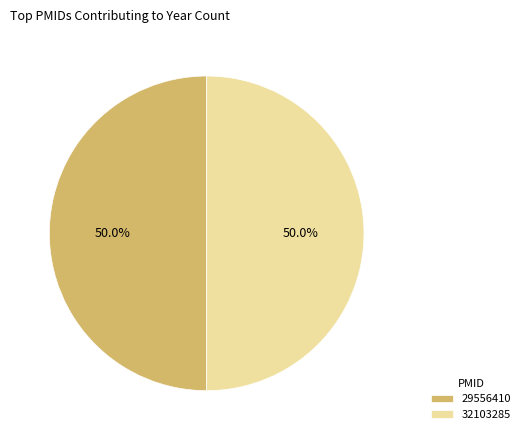

What is the ratio of the value at 29556410 to the value at 32103285?

1.0